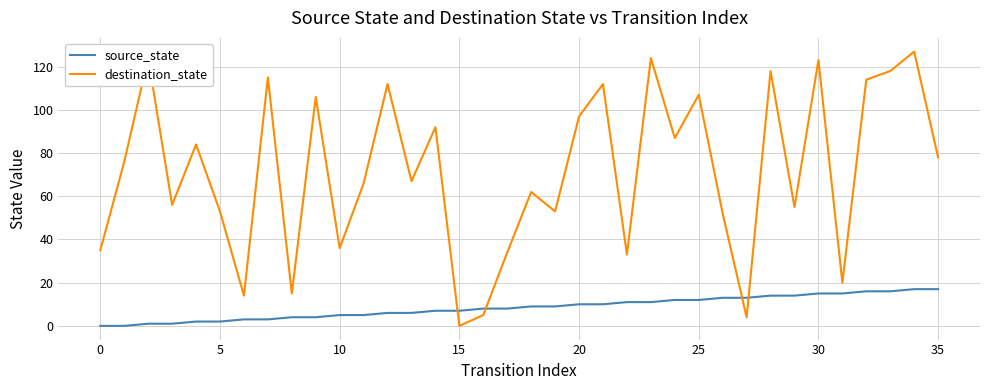

After their last crossing, which series has the higher values: source_state or destination_state?

destination_state